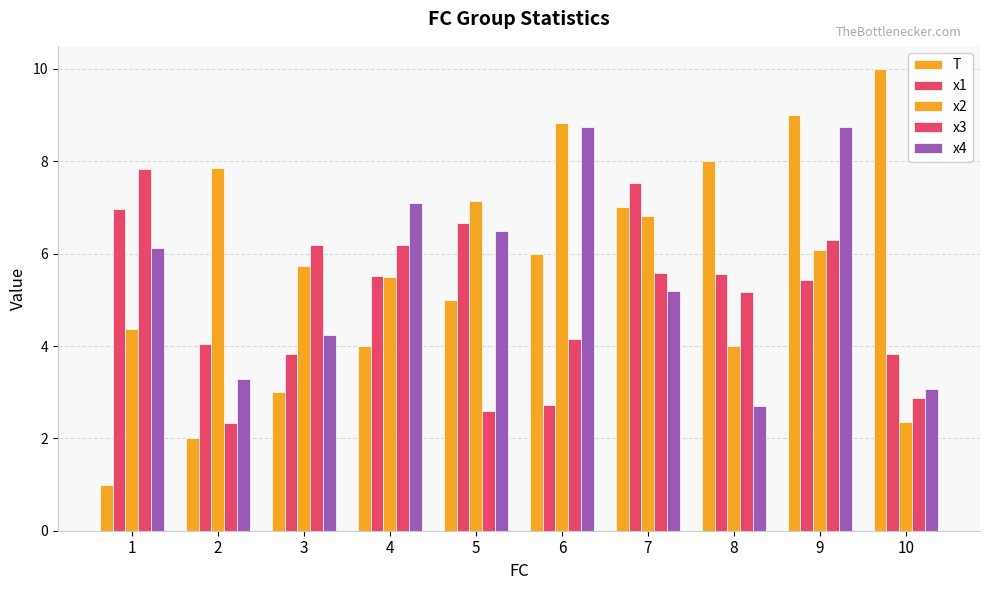

At how many categories does at least one series exceed 6?

10